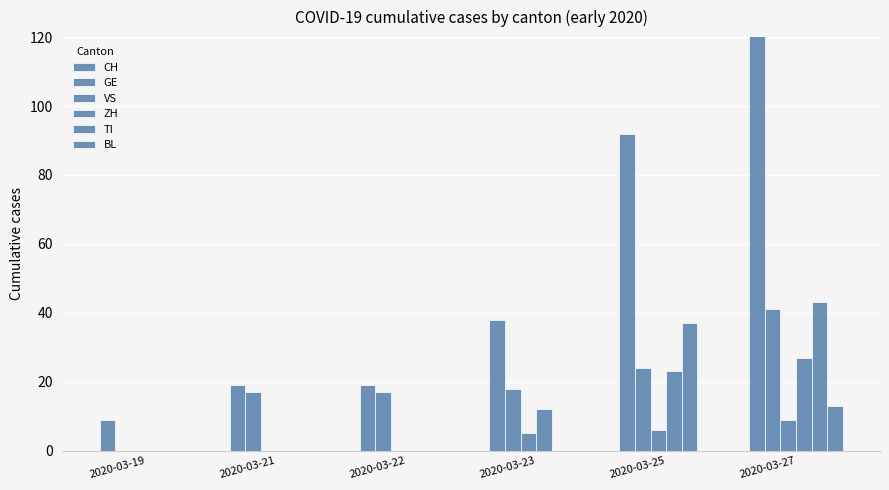

Rank the categories by VS value from lowest to highest.

2020-03-19, 2020-03-21, 2020-03-22, 2020-03-23, 2020-03-25, 2020-03-27